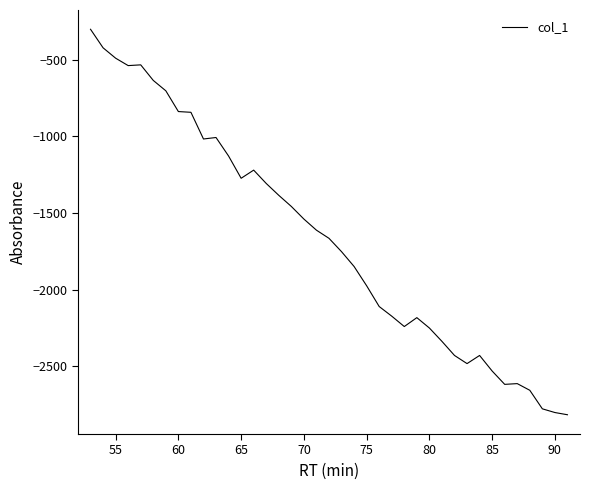

What is the difference between the second highest and minimum values?

2393.2